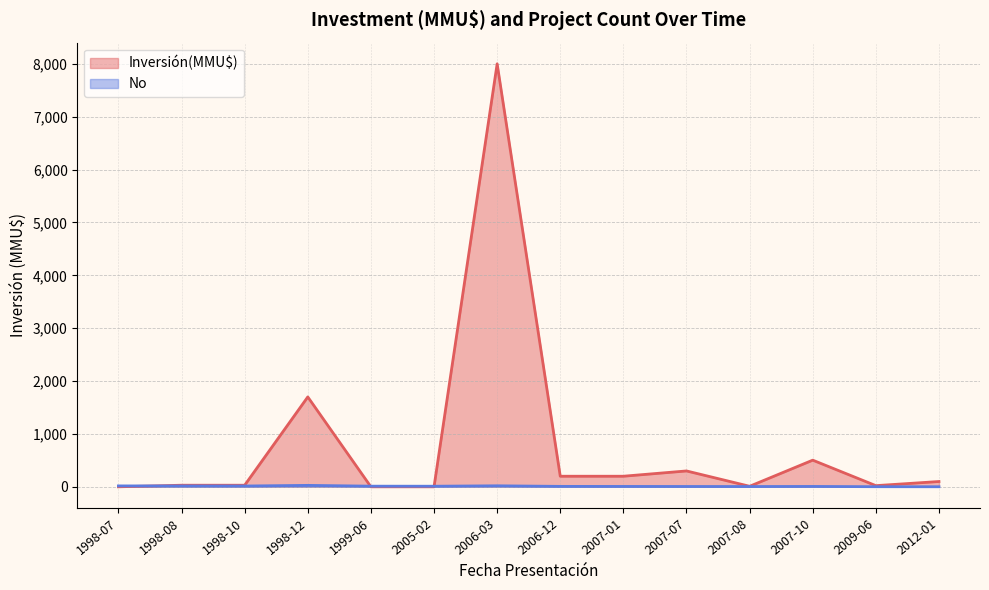

How many lines are shown in the chart?

2